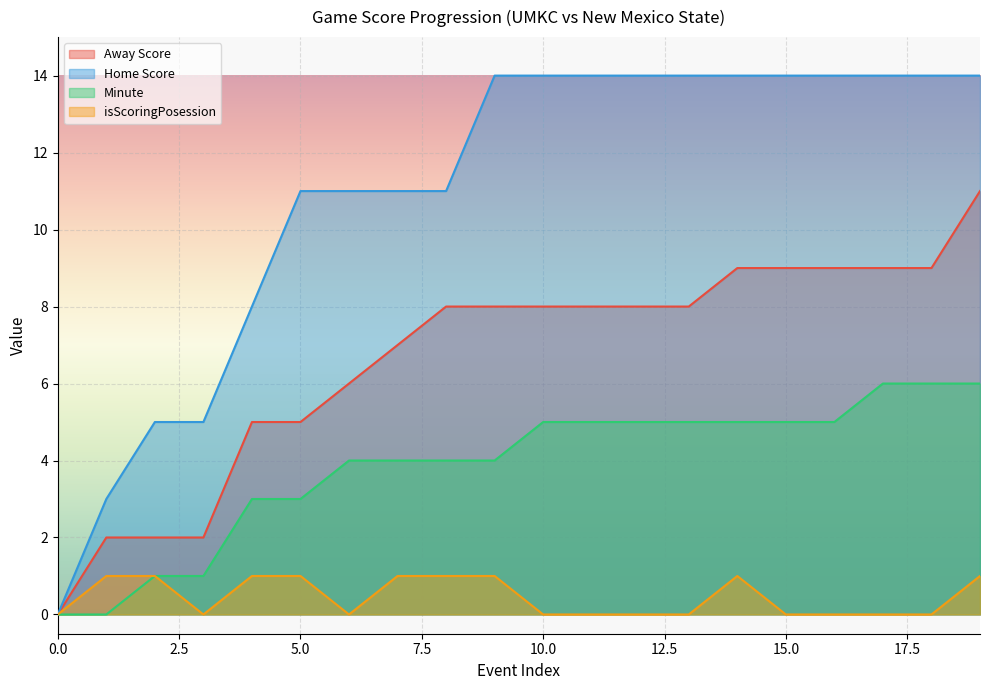

True or false: Minute has more than 1 interior local peaks.

False